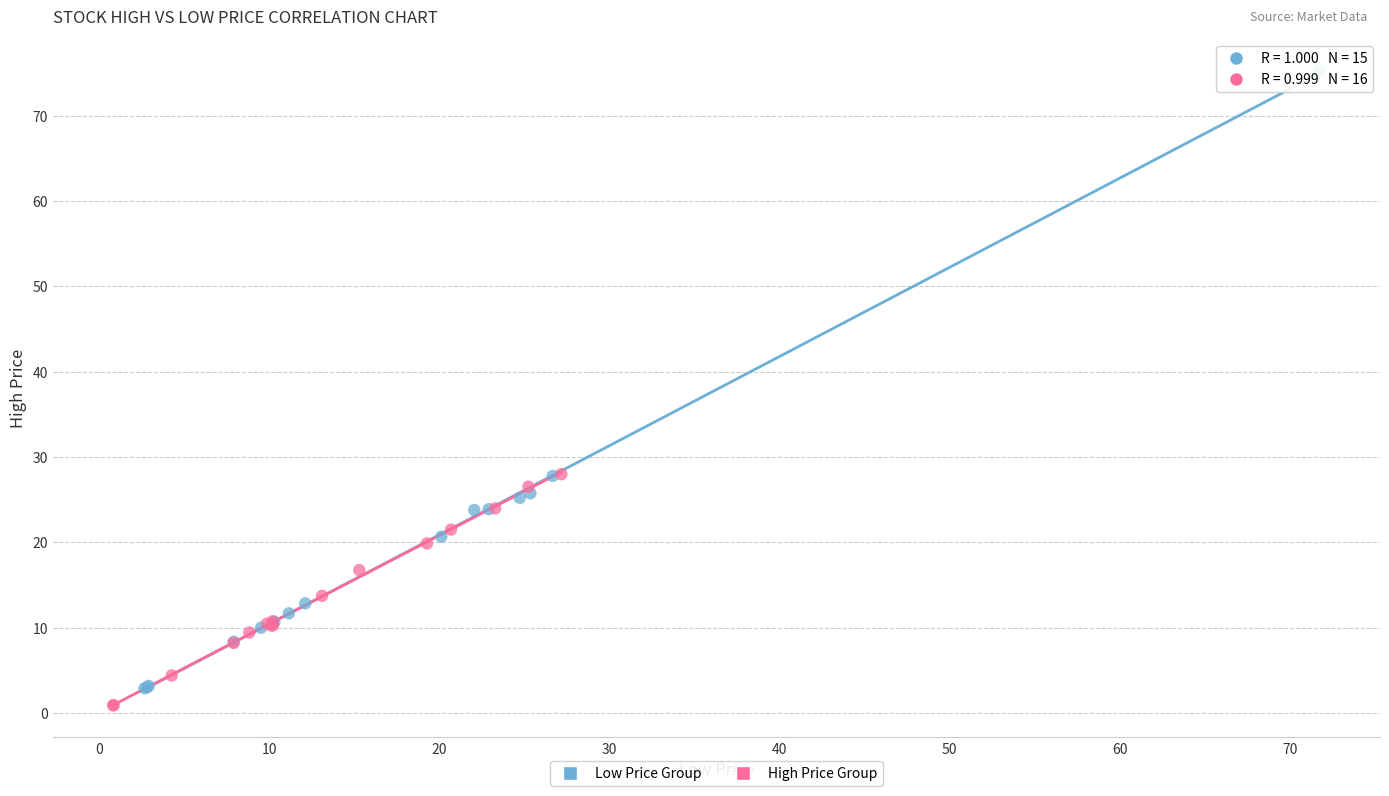

Which series has the largest Y range (max minus min)?

Low Price Group